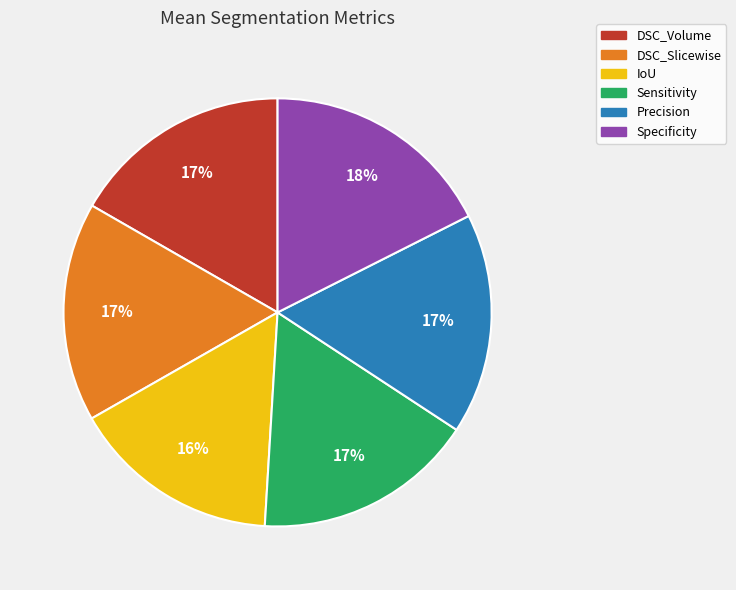

What is the largest slice in the pie chart?

Specificity